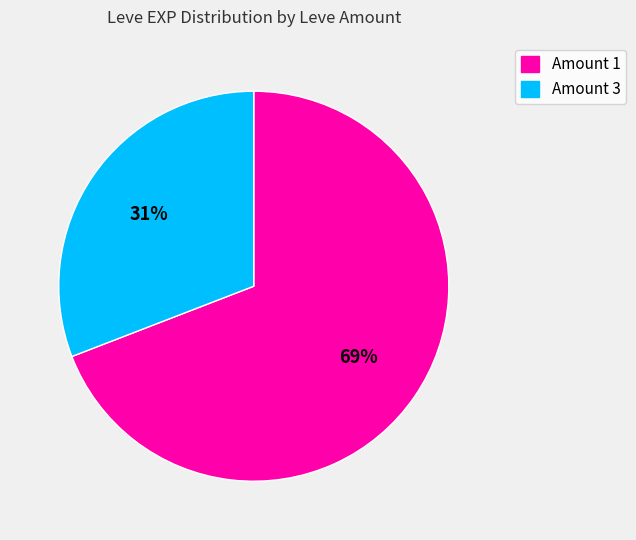

To the nearest percent, what is the average slice percentage?

50%